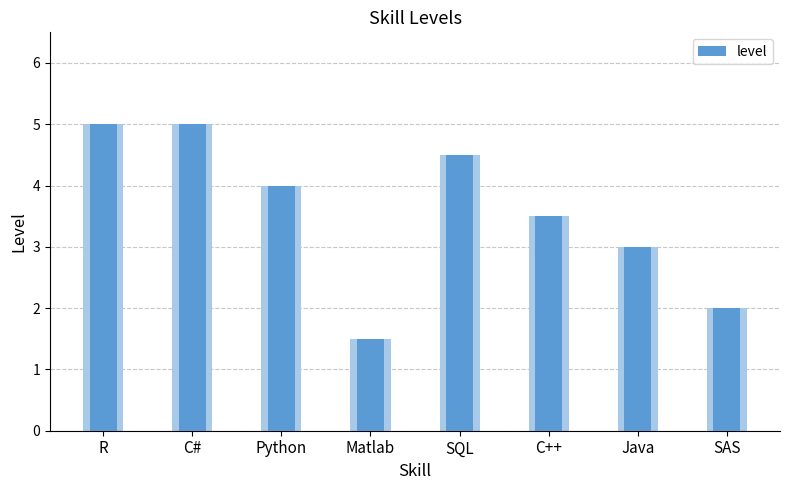

How many bars are there in total?

8